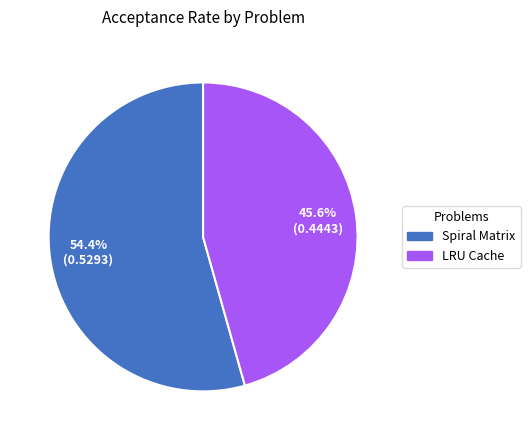

Does Spiral Matrix represent more than half of the total?

Yes